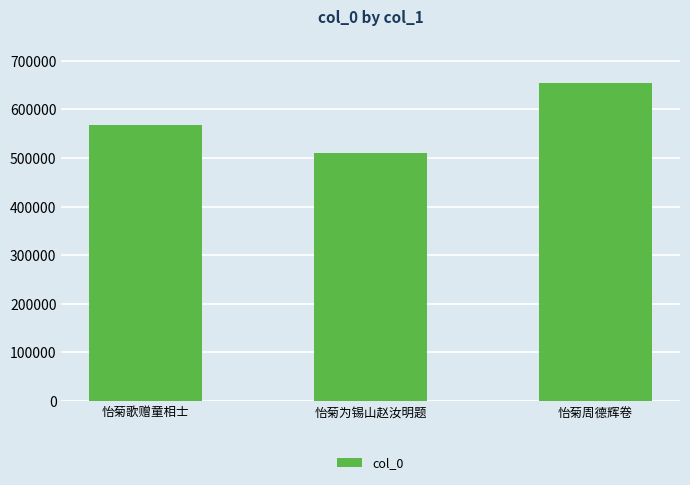

What is the label of the 1st bar from the left?

怡菊歌赠童相士